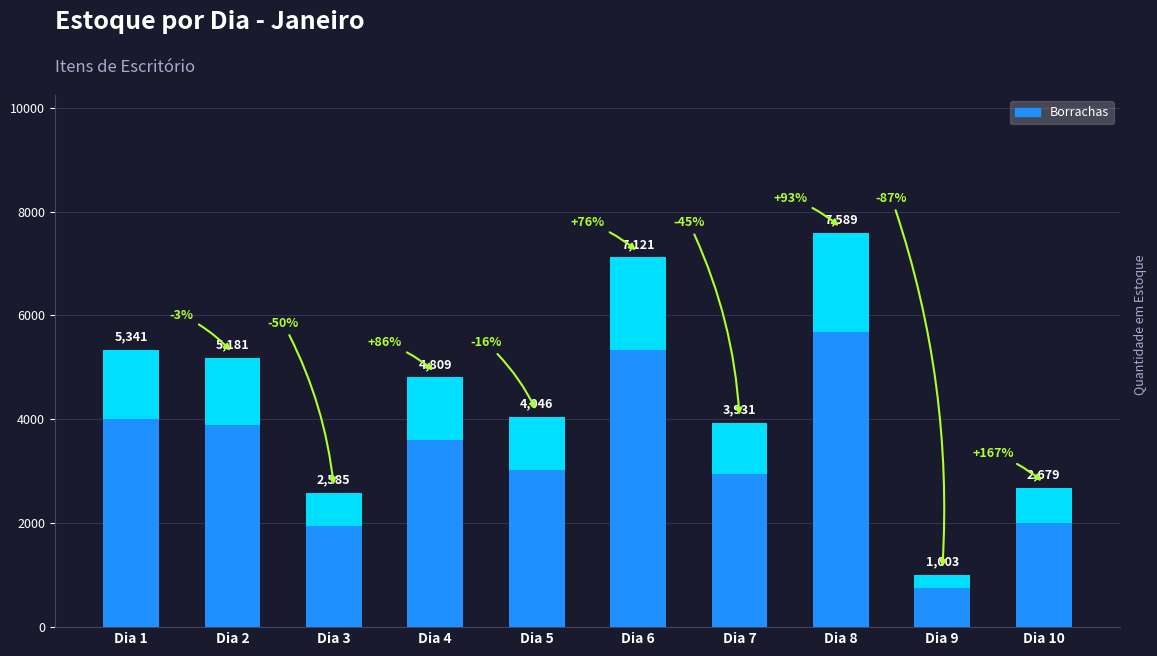

Reading right to left, list all the values displayed in this chart.

Dia 10=2679	Dia 9=1003	Dia 8=7589	Dia 7=3931	Dia 6=7121	Dia 5=4046	Dia 4=4809	Dia 3=2585	Dia 2=5181	Dia 1=5341